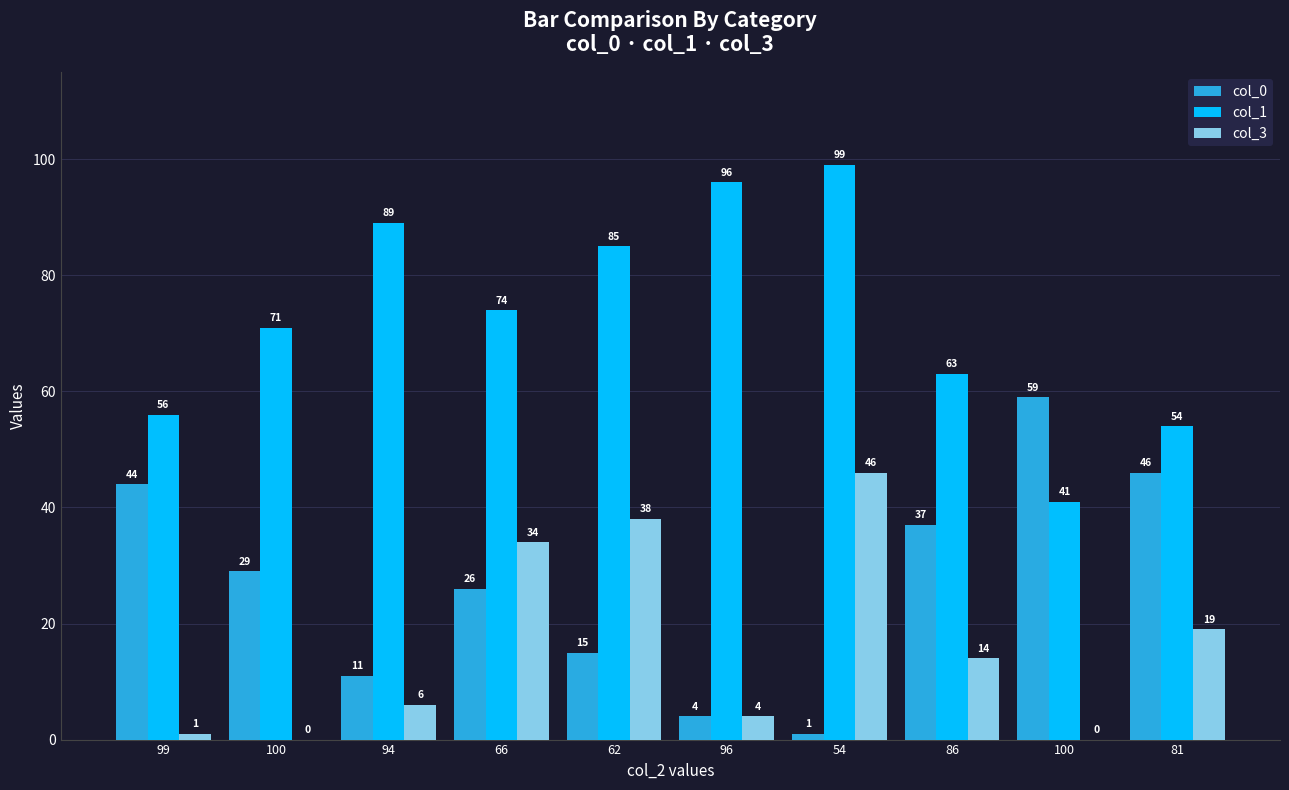

Rank the series by their maximum value, from highest to lowest.

col_1, col_0, col_3